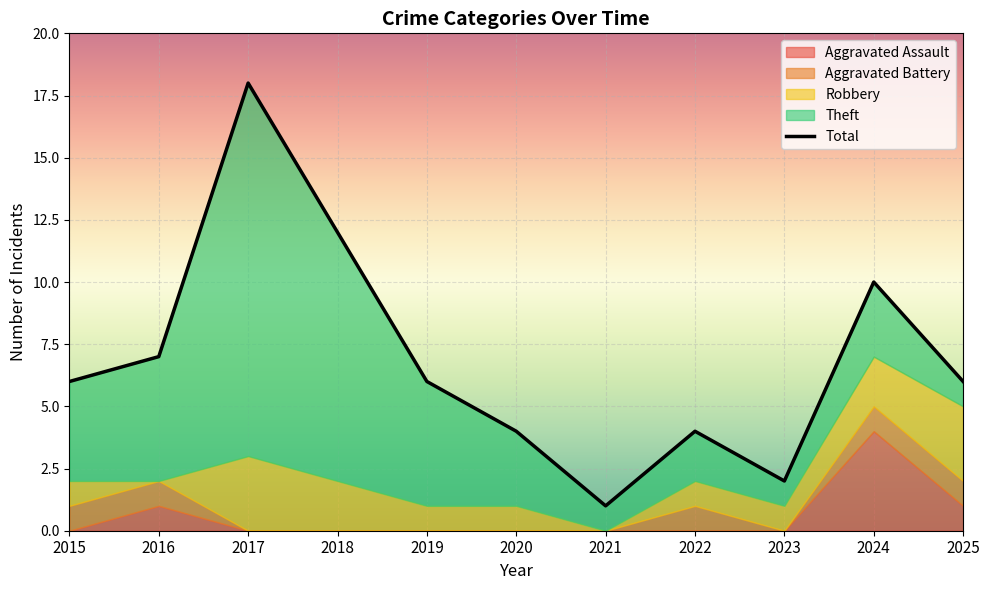

At which category does the chart reach its peak across all series?

2017